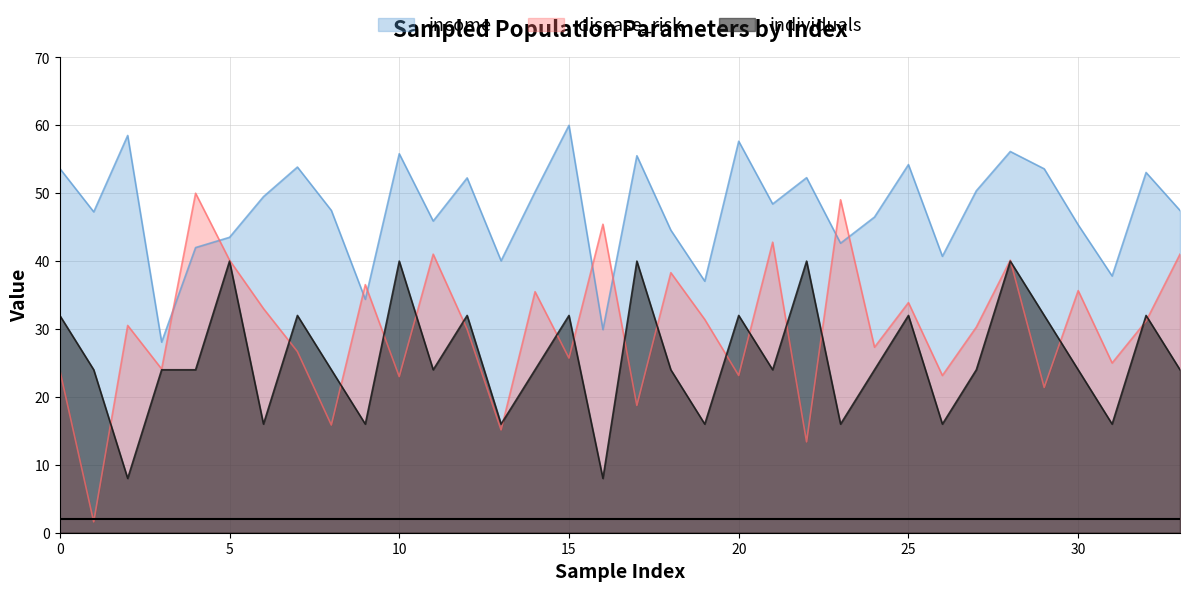

What is the value of the income point at the 14th from the left?

40.1